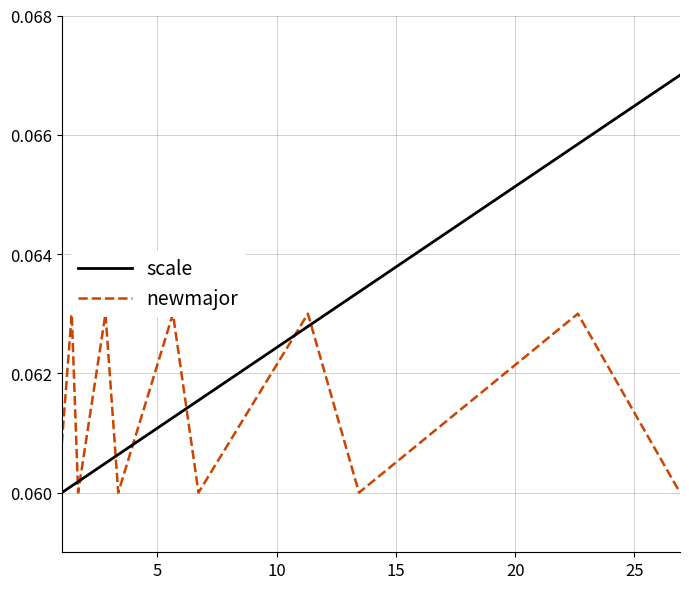

Which series has the largest range (max minus min)?

scale